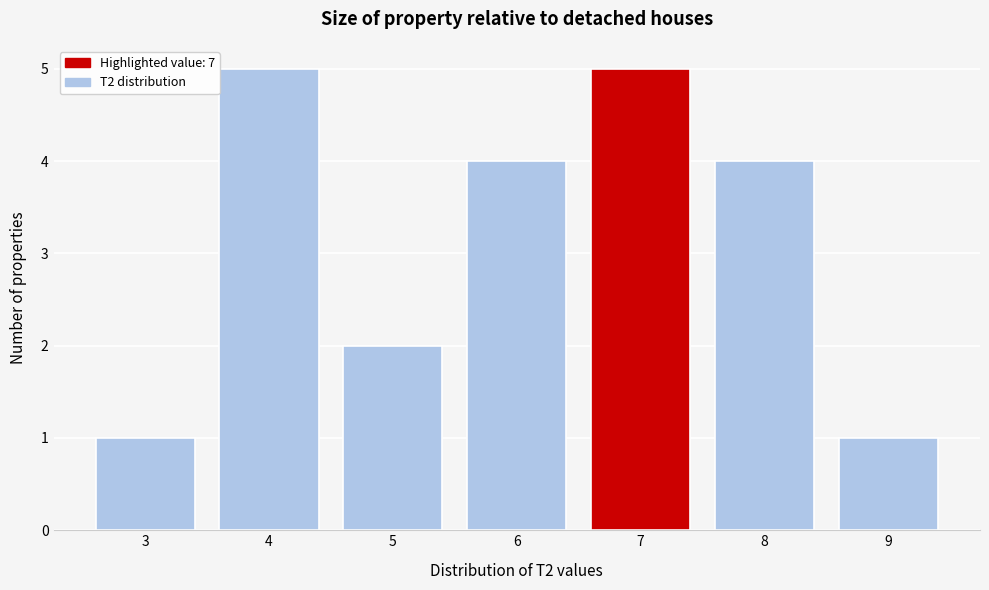

Reading left to right, extract all data points from this chart.

3=1	4=5	5=2	6=4	7=5	8=4	9=1